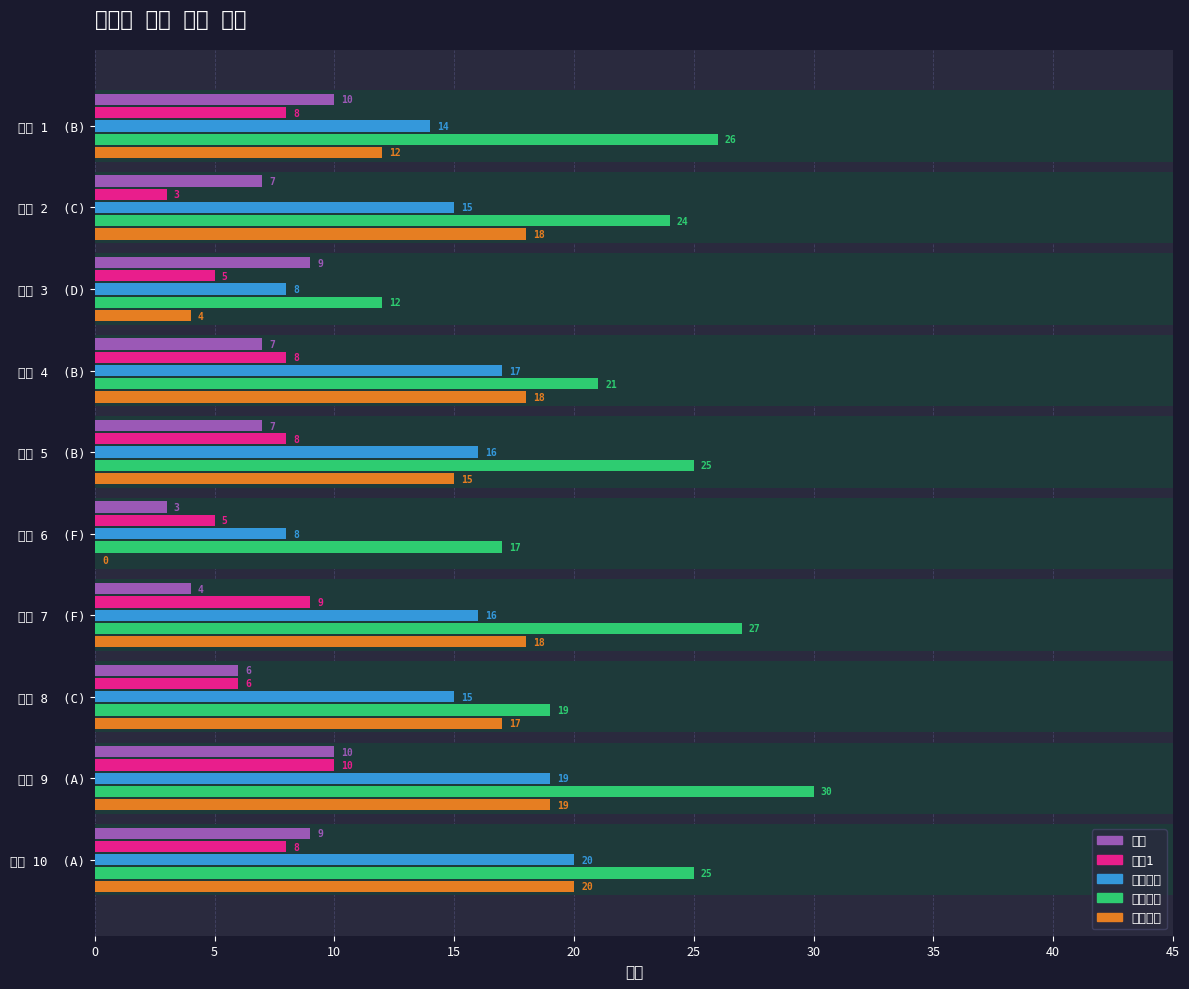

What is the value of the 중간고사 bar at the 9th from the left?

19